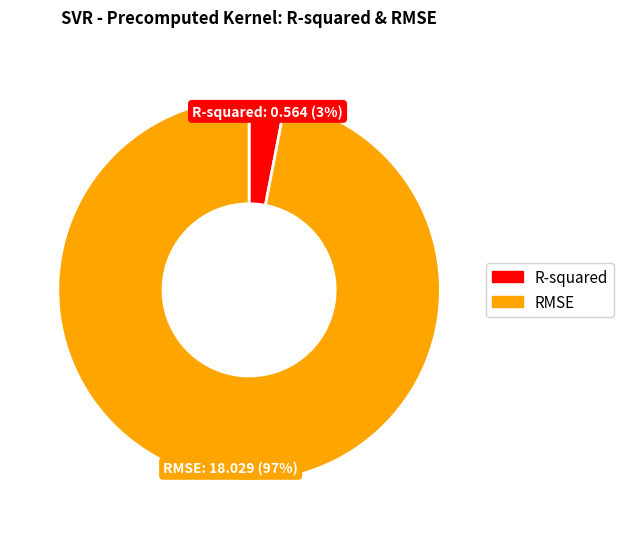

How many segments does this pie chart have?

2